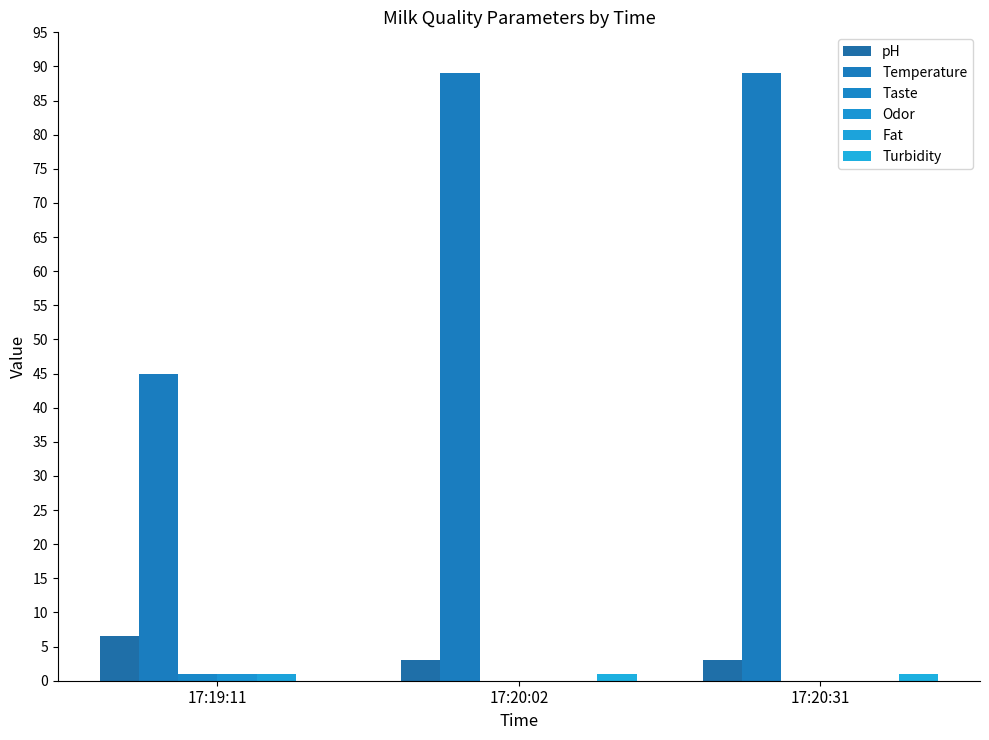

What is the difference between the Temperature values at 17:19:11 and 17:20:02?

44.0